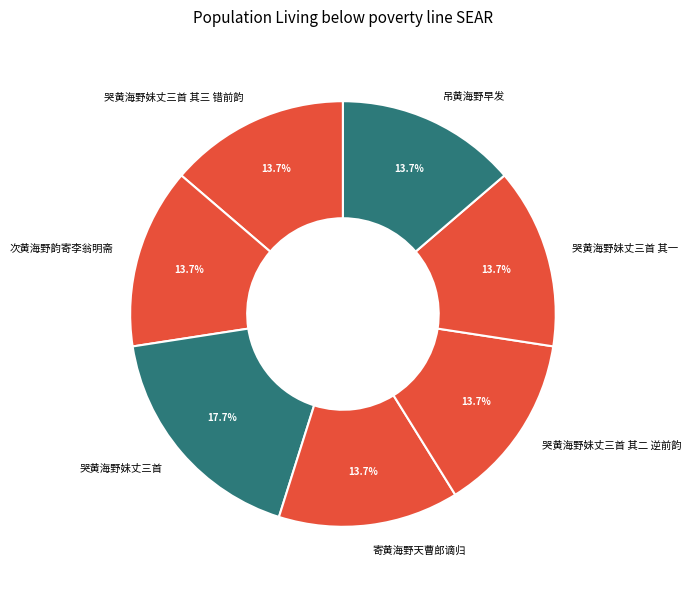

Does 寄黄海野天曹郎谪归 account for over 50% of the chart?

No